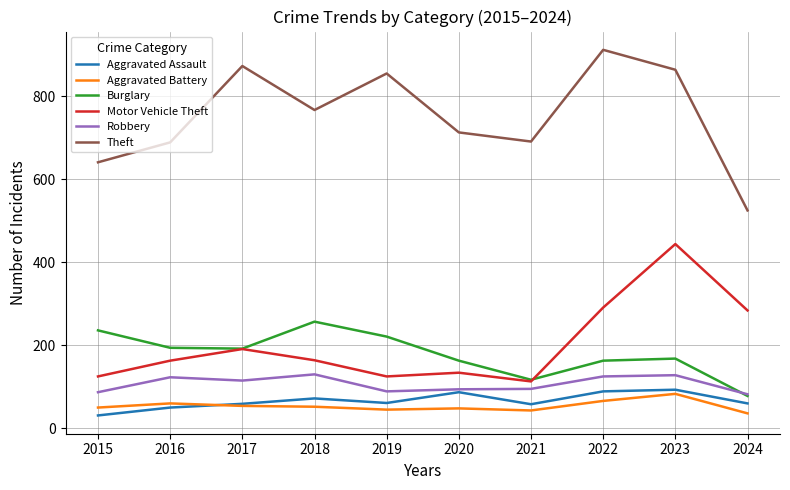

The Aggravated Assault series shows 61 at 2019. True or false?

True